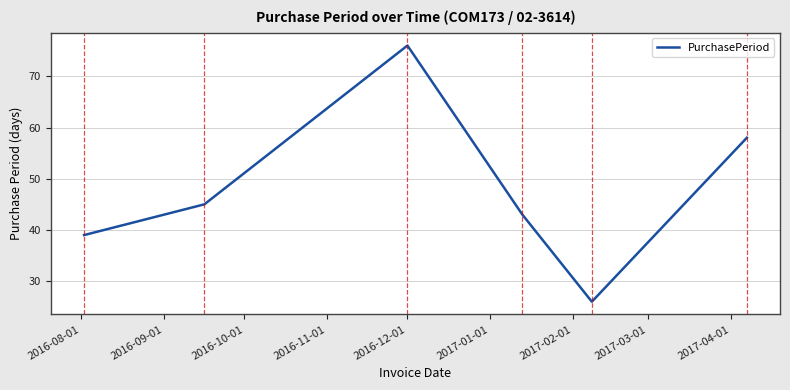

How many interior local valleys (lower than both neighbors) does the data have?

1